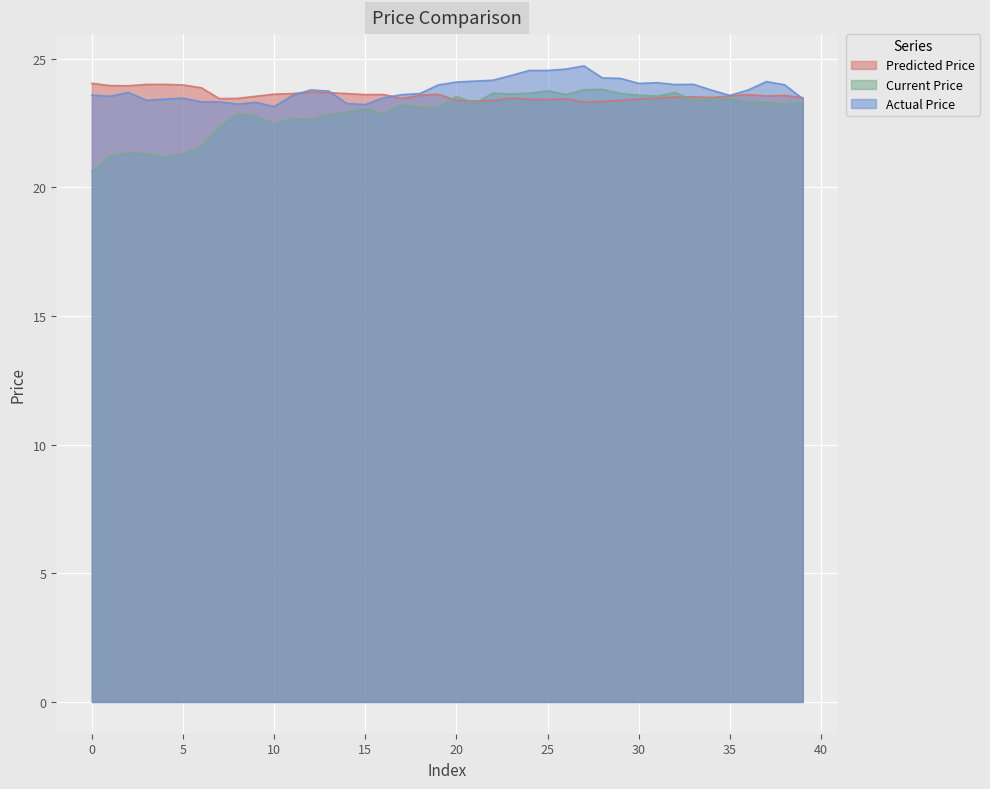

The value of Current Price at 37 is 38.2. True or false?

False